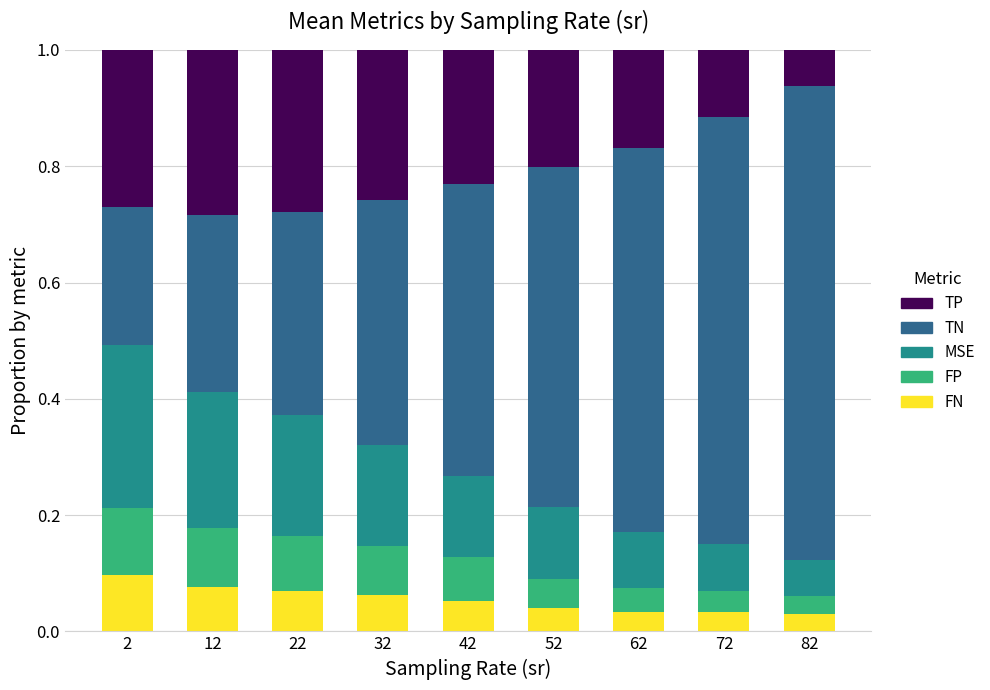

What are all the series names shown in the legend?

TP, TN, MSE, FP, FN